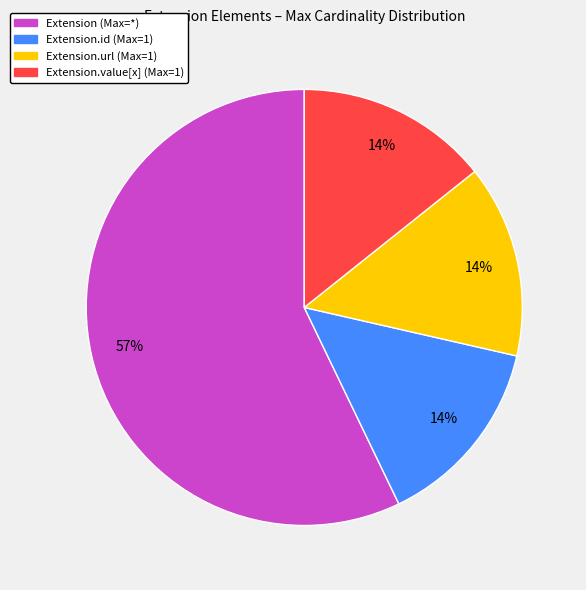

Does any single category account for the majority?

Yes